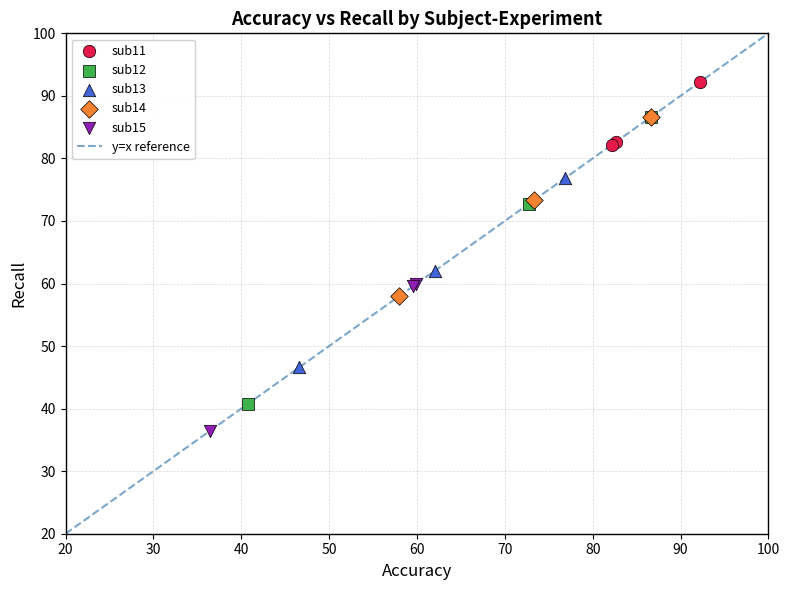

Which series has the widest spread of Y values?

sub12